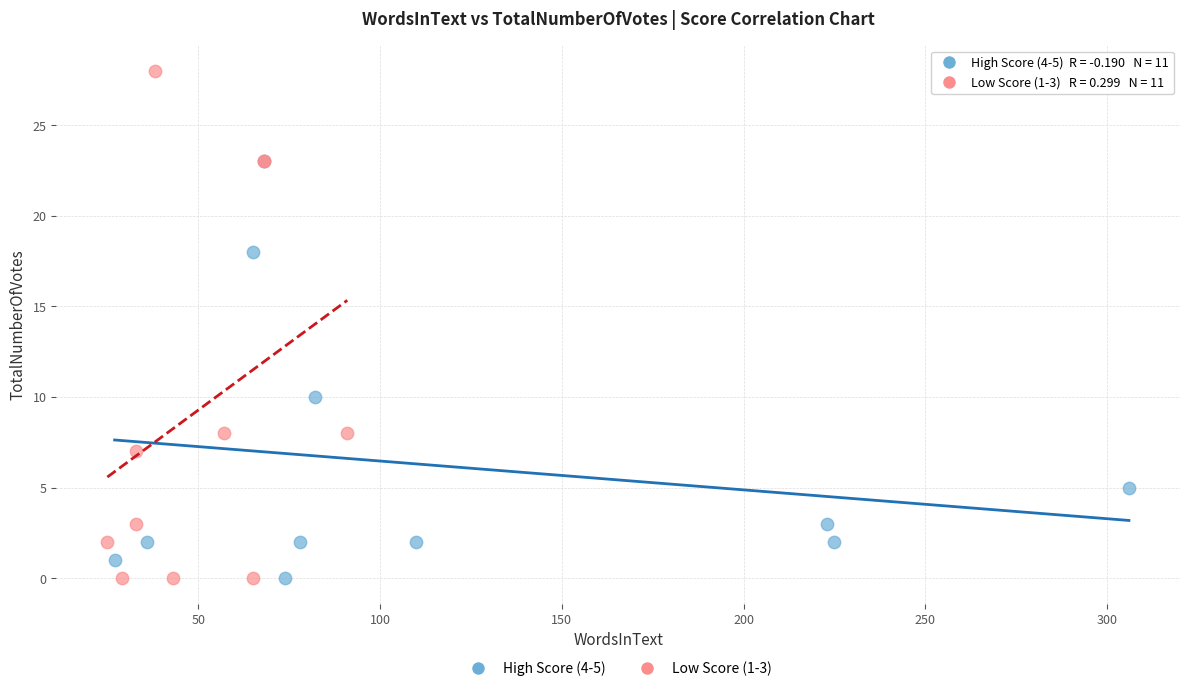

What are all the series names shown in the legend?

High Score (4-5), Low Score (1-3)